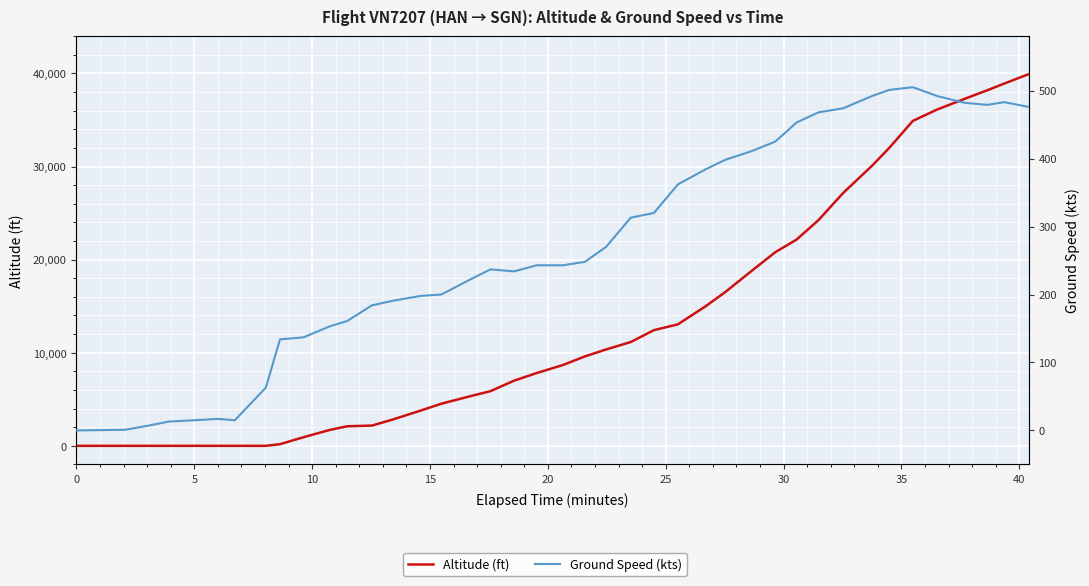

Which series has the largest total across all categories?

Altitude (ft)